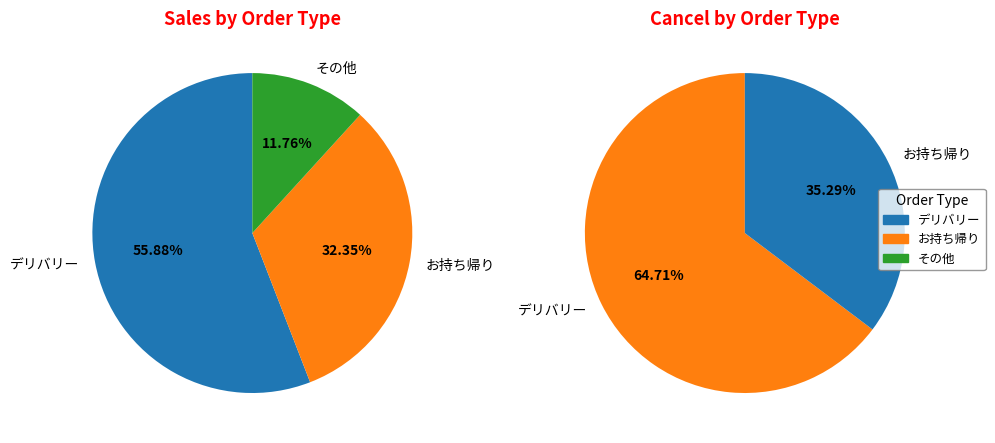

True or false: 23 accounts for 1% of the total.

False